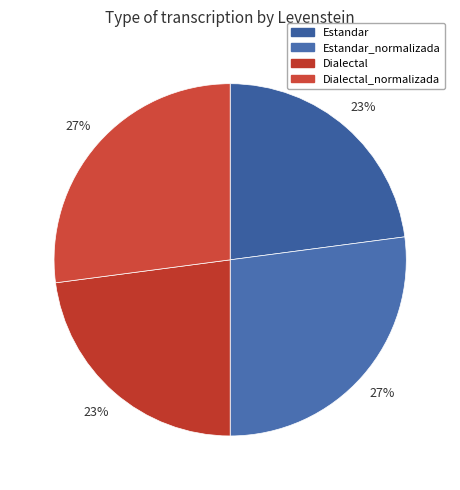

Which has a higher value, Estandar_normalizada or Dialectal?

Estandar_normalizada